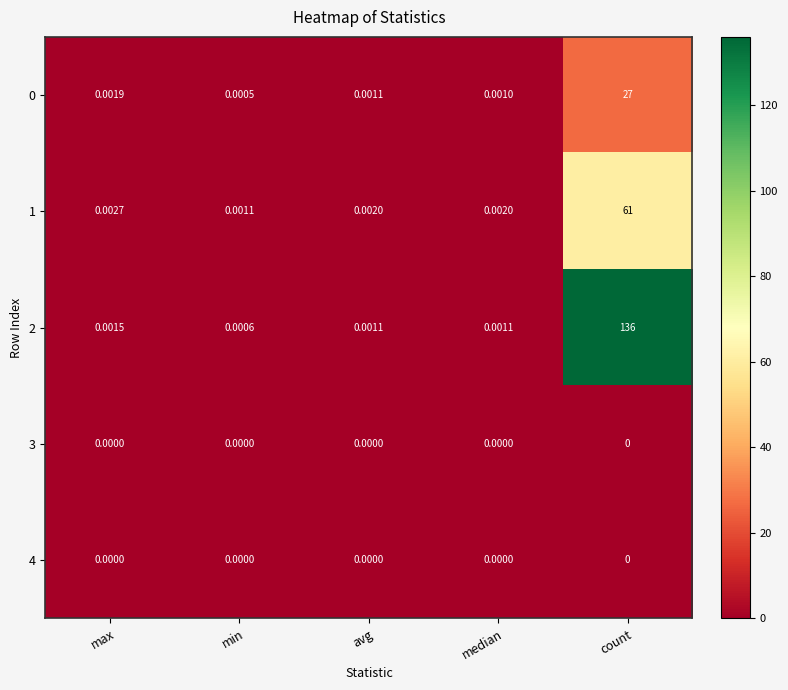

Which label corresponds to the largest value in the chart?

count